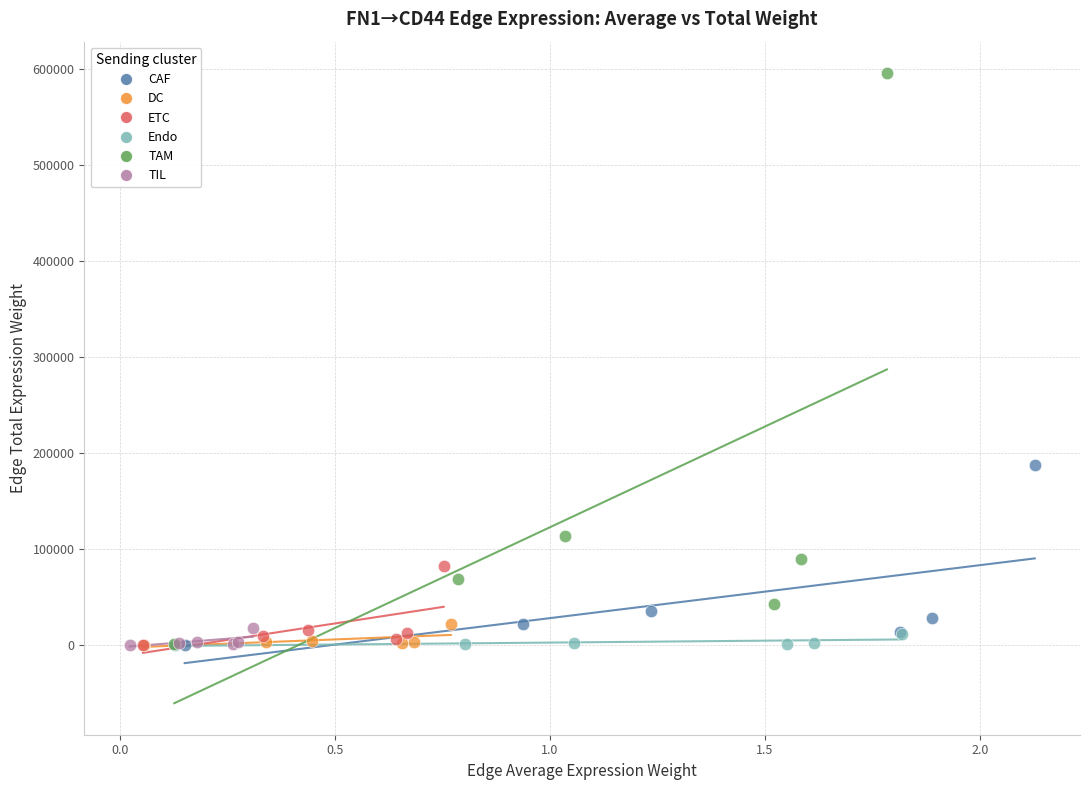

Which series contains the highest Y value?

TAM